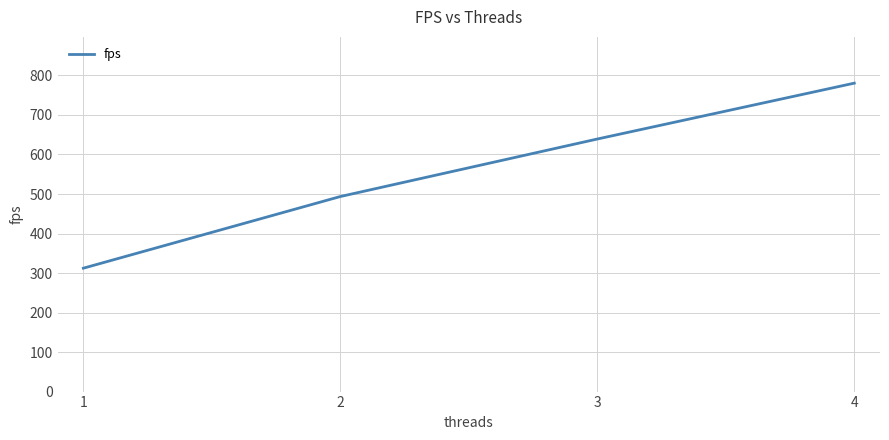

How many lines are shown in the chart?

1